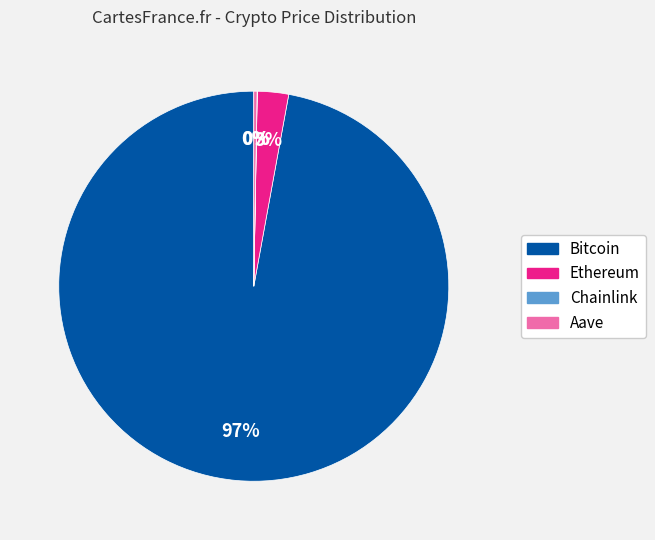

To the nearest percent, what portion does Ethereum represent?

3%